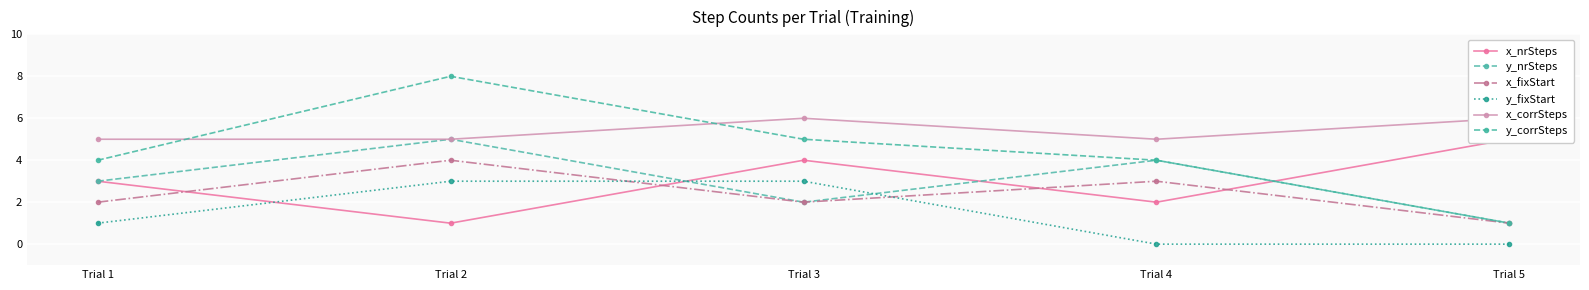

How many data points in x_fixStart are less than 2?

1